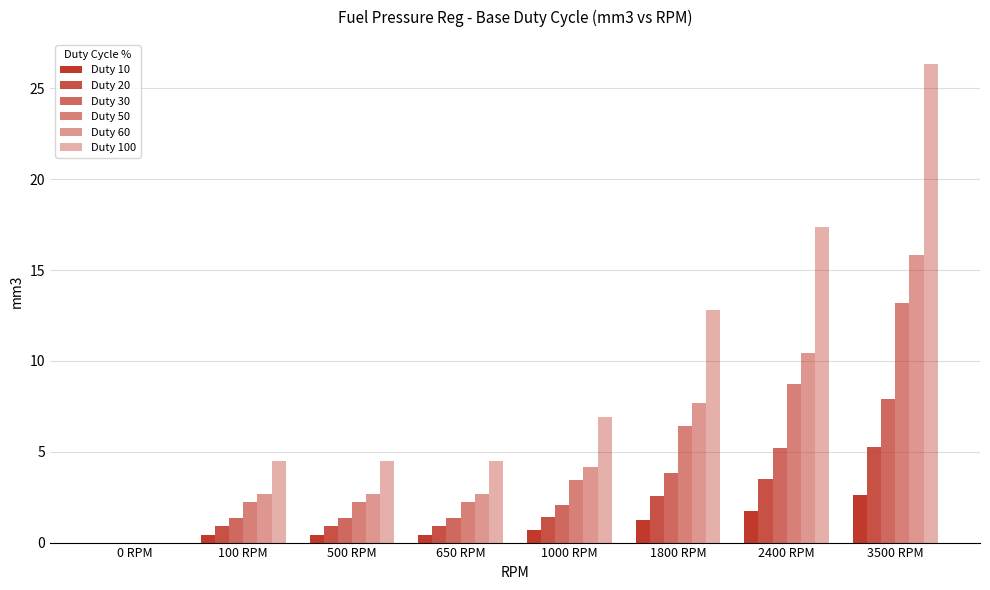

Does the chart contain stacked bars?

No